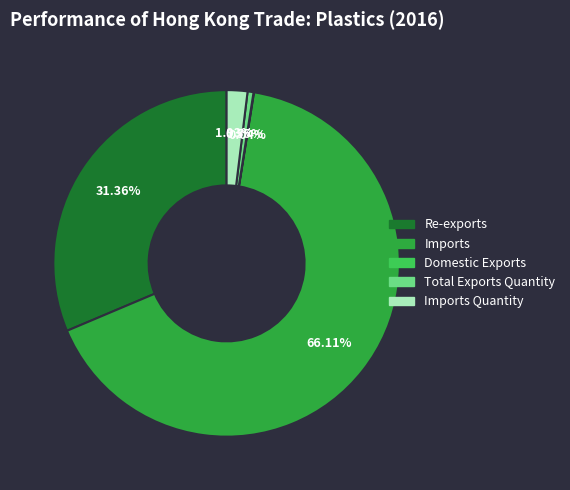

Is there a majority slice in this chart?

Yes